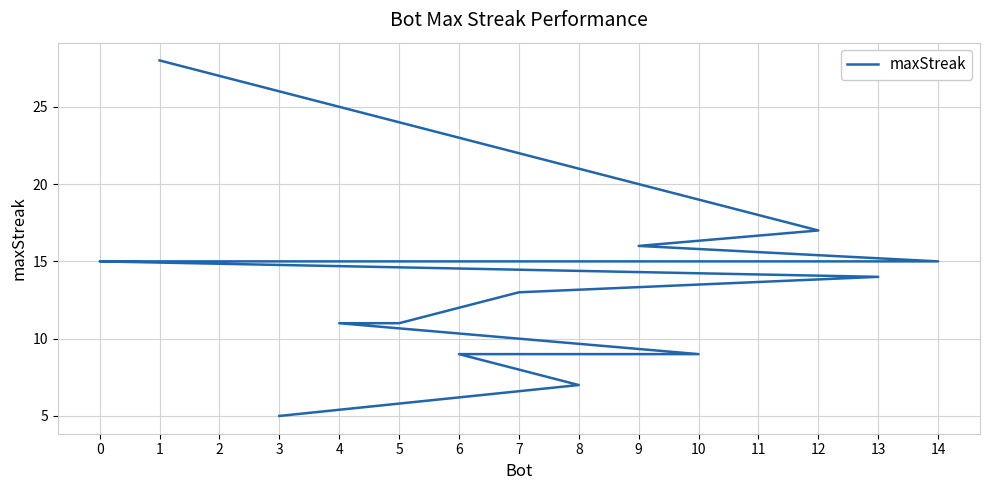

What is the difference between the values at 7 and 4?

2